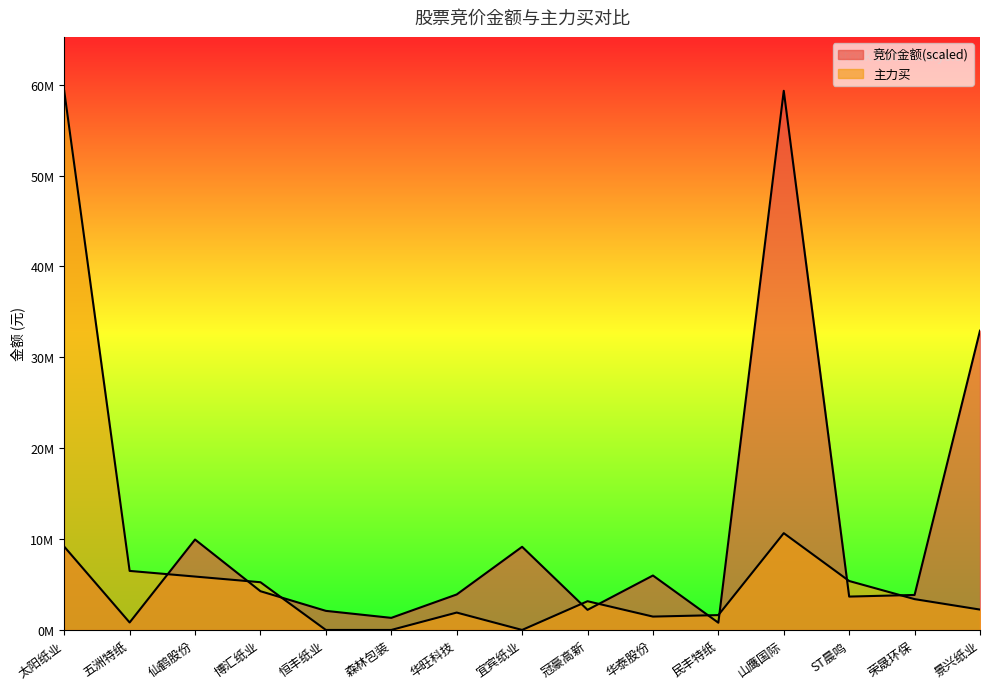

The value of 竞价金额 at 宜宾纸业 is 15952118.5. True or false?

False